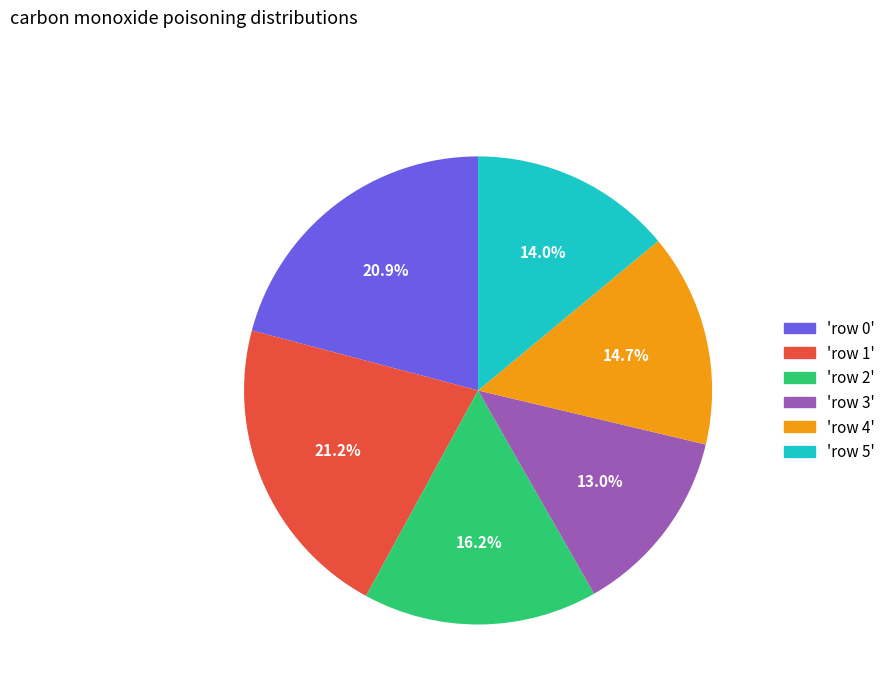

What is the ratio of the value at 'row 4' to the value at 'row 3'?

1.1